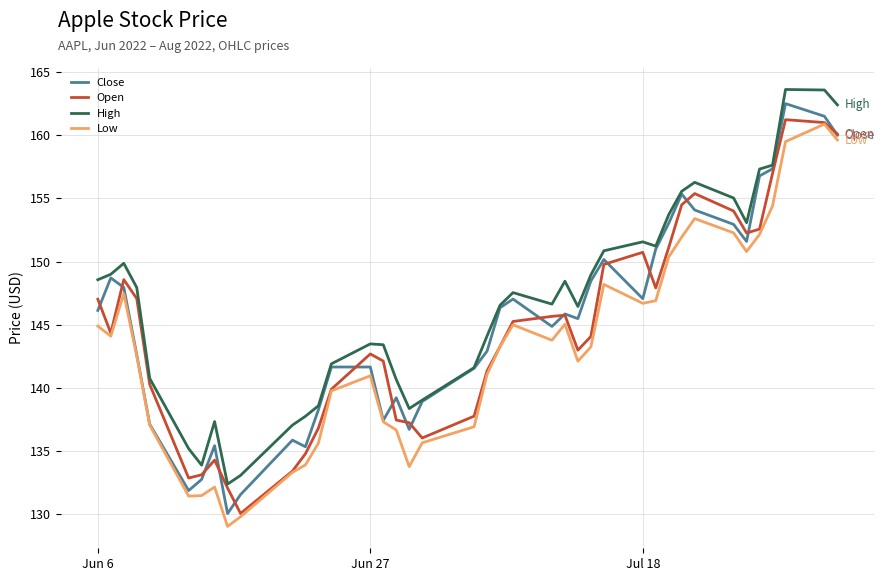

Which series has the largest total across all categories?

High